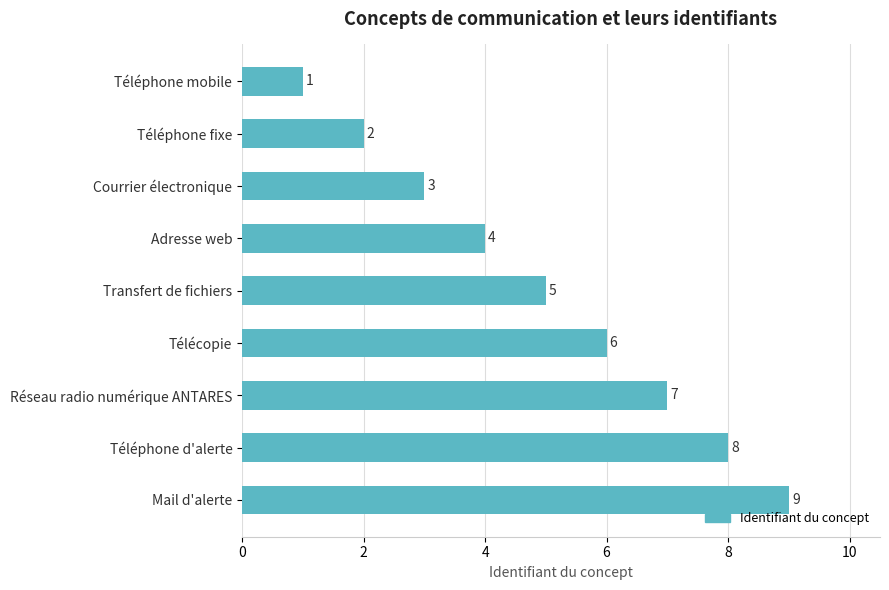

Rank the categories by value from lowest to highest.

Téléphone mobile, Téléphone fixe, Courrier électronique, Adresse web, Transfert de fichiers, Télécopie, Réseau radio numérique ANTARES, Téléphone d'alerte, Mail d'alerte